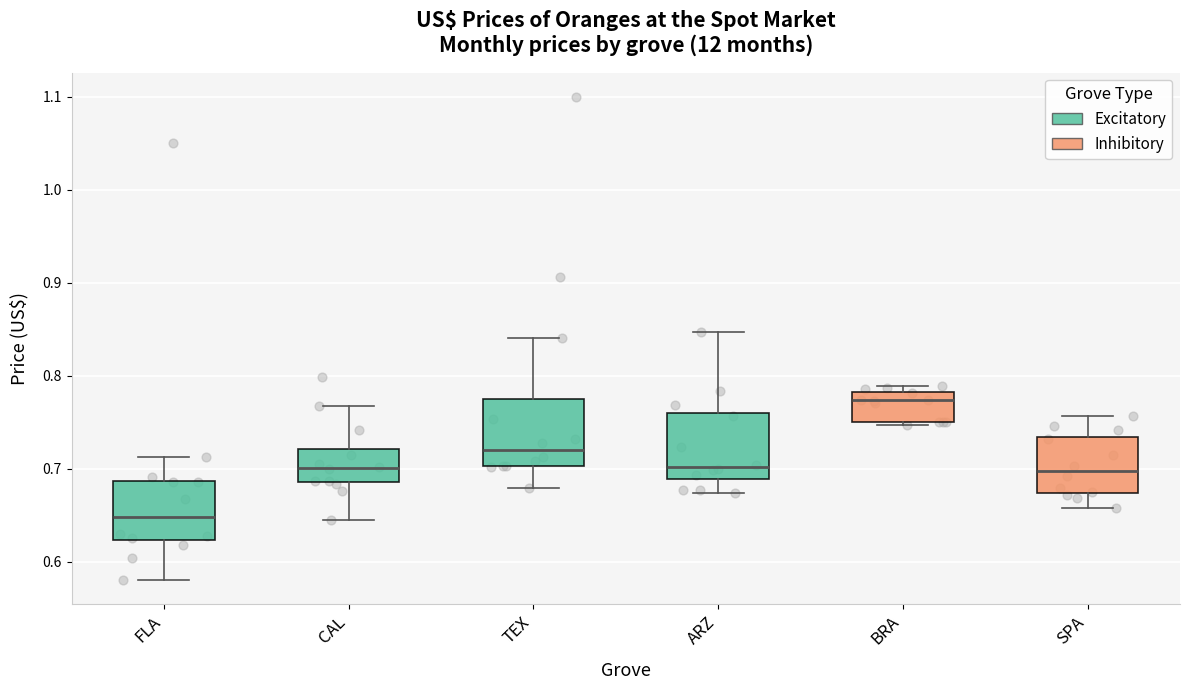

Reading left to right, read every box against the y-axis: the position of its median line, the range the box covers, and the ends of its whiskers. The values are not printed on the chart, so give them approximately, as read against the axis.

FLA: median 0.65, box 0.62 to 0.69, whiskers 0.58 to 0.71
CAL: median 0.70, box 0.69 to 0.72, whiskers 0.64 to 0.77
TEX: median 0.72, box 0.70 to 0.77, whiskers 0.68 to 0.84
ARZ: median 0.70, box 0.69 to 0.76, whiskers 0.67 to 0.85
BRA: median 0.77, box 0.75 to 0.78, whiskers 0.75 (just below the box's lower edge) to 0.79
SPA: median 0.70, box 0.67 to 0.73, whiskers 0.66 to 0.76